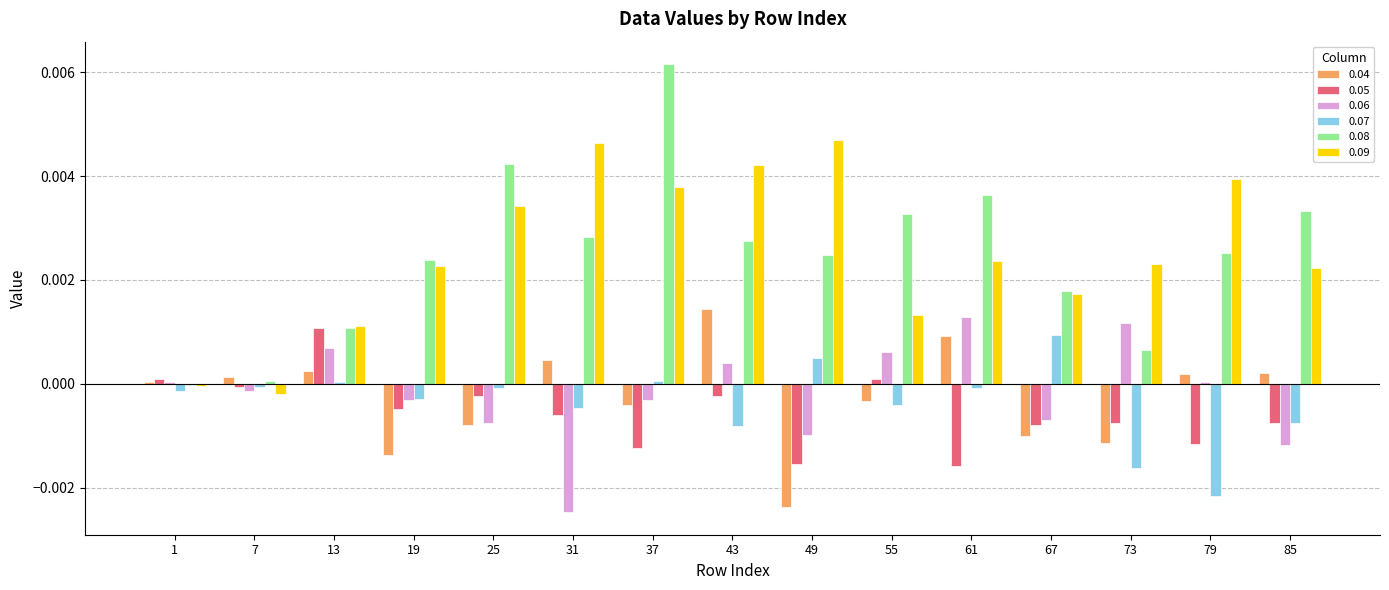

The value of 0.09 at 79 is 0.0. True or false?

True